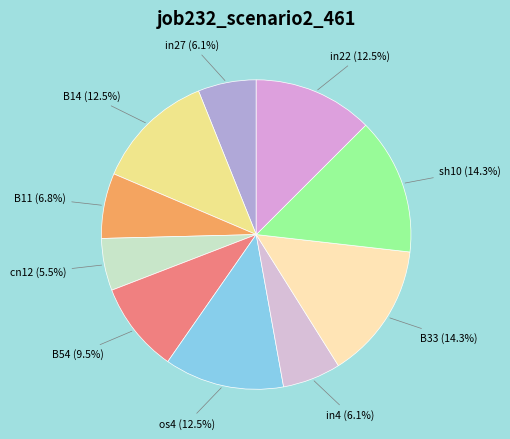

Count the number of slices in the pie.

10